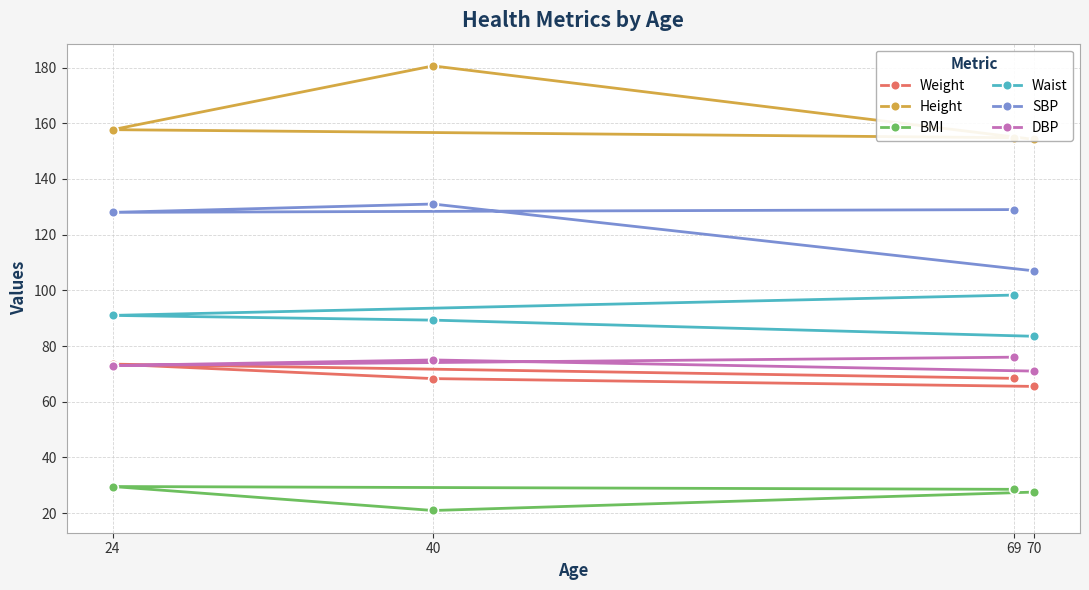

What is the greatest value displayed?

180.6